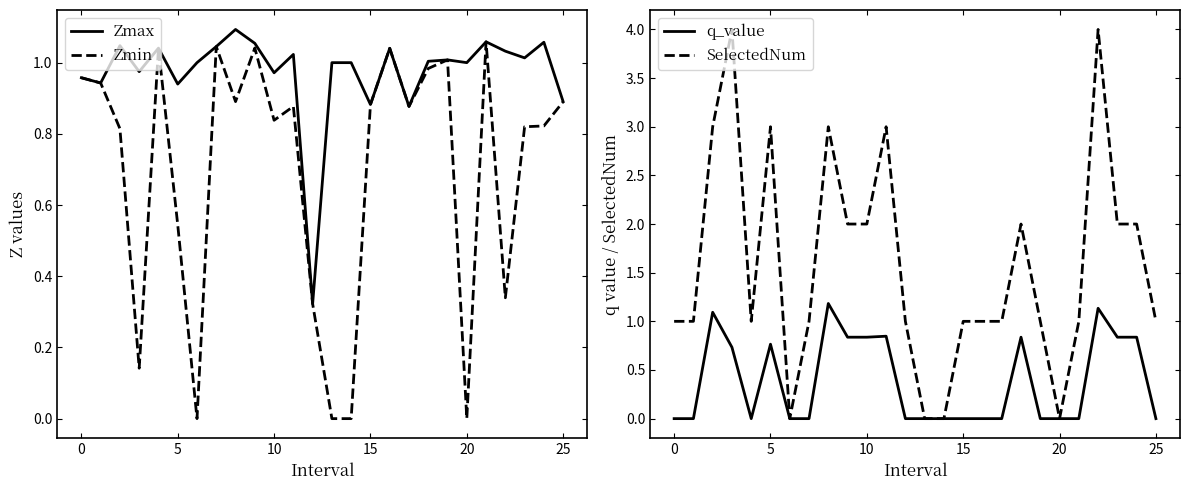

Reading left to right, list all the values displayed in this chart.

Zmax: 1.0	0.9	1.0	1.0	1.0	0.9	1.0	1.0	1.1	1.1	1.0	1.0	0.3	1.0	1.0	0.9	1.0	0.9	1.0	1.0	1.0	1.1	1.0	1.0	1.1	0.9
Zmin: 1.0	0.9	0.8	0.1	1.0	0.5	0.0	1.0	0.9	1.0	0.8	0.9	0.3	0.0	0.0	0.9	1.0	0.9	1.0	1.0	0.0	1.1	0.3	0.8	0.8	0.9
q_value: -0.0	-0.0	1.1	0.7	-0.0	0.8	0.0	-0.0	1.2	0.8	0.8	0.8	-0.0	0.0	0.0	-0.0	-0.0	-0.0	0.8	-0.0	0.0	-0.0	1.1	0.8	0.8	-0.0
SelectedNum: 1.0	1.0	3.0	4.0	1.0	3.0	0.0	1.0	3.0	2.0	2.0	3.0	1.0	0.0	0.0	1.0	1.0	1.0	2.0	1.0	0.0	1.0	4.0	2.0	2.0	1.0